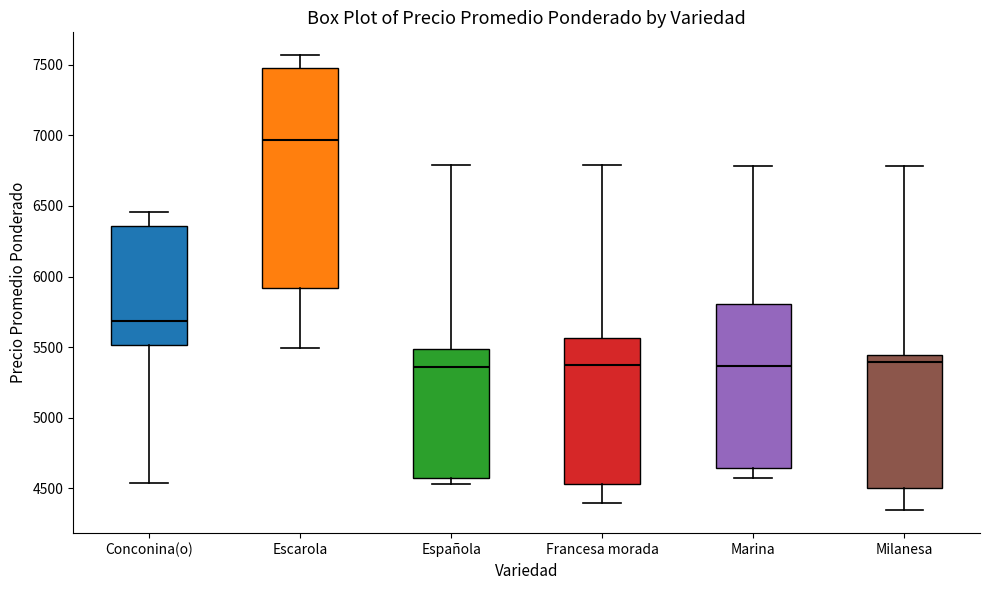

Which box has the highest median line?

Escarola